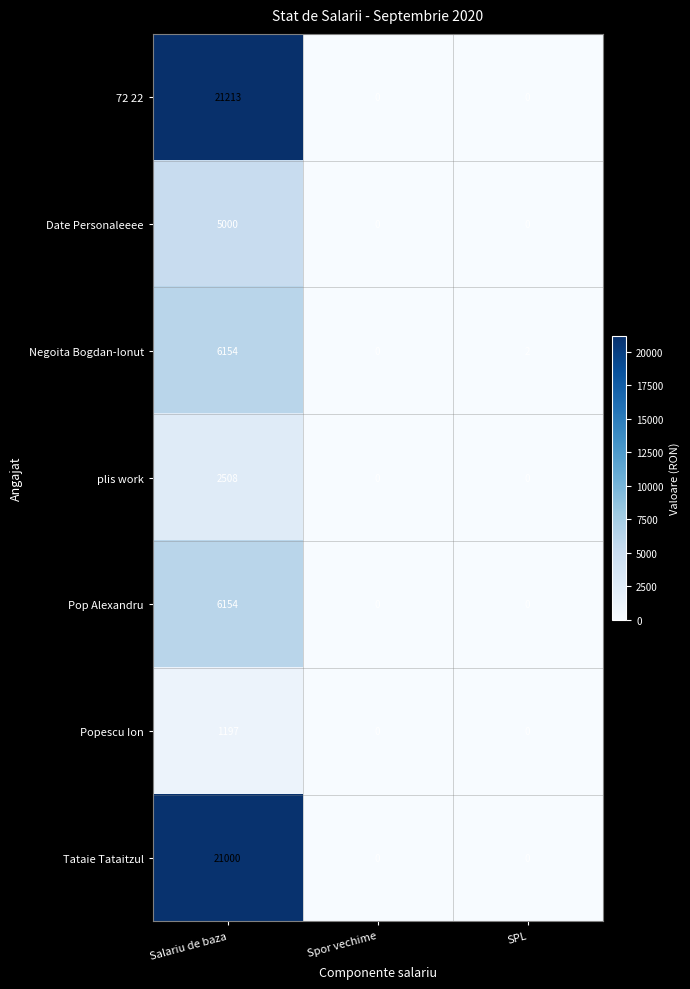

True or false: plis work has a value of 0 at SPL.

True